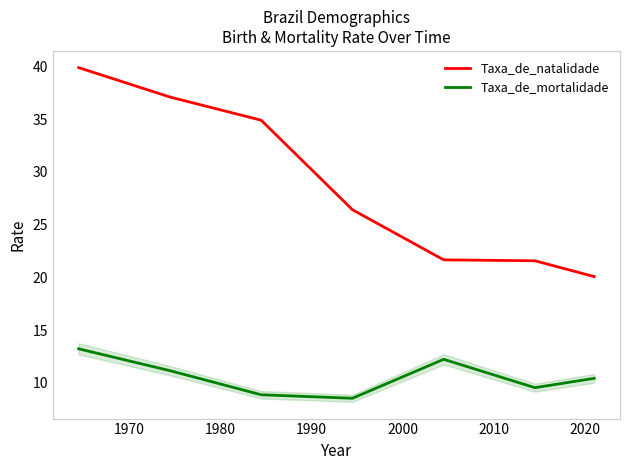

Rank the series by their maximum value, from highest to lowest.

Taxa_de_natalidade, Taxa_de_mortalidade